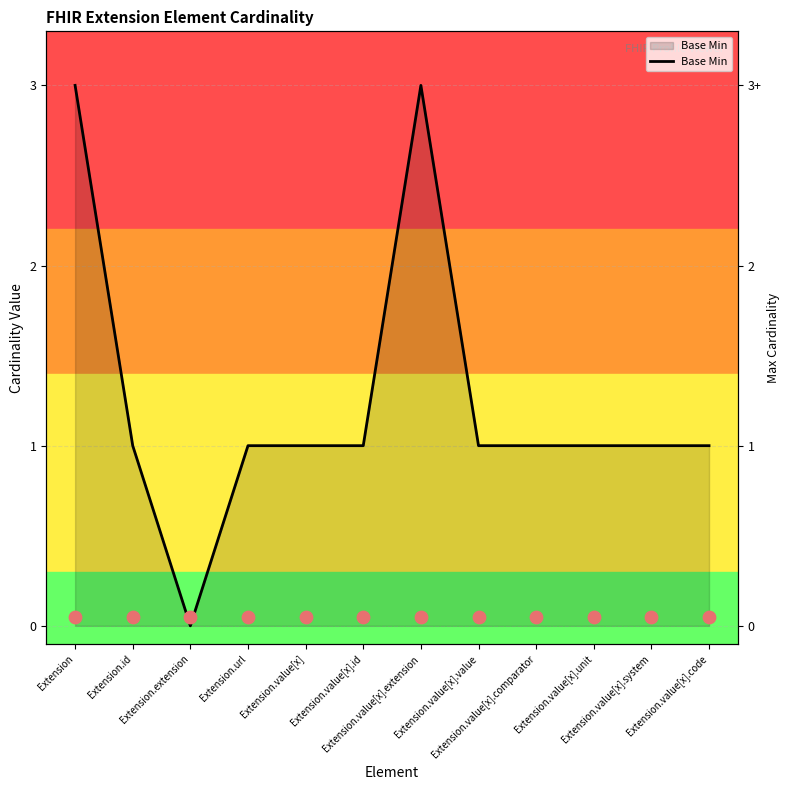

What is the change in value from Extension.value[x].extension to Extension.value[x].system?

-2